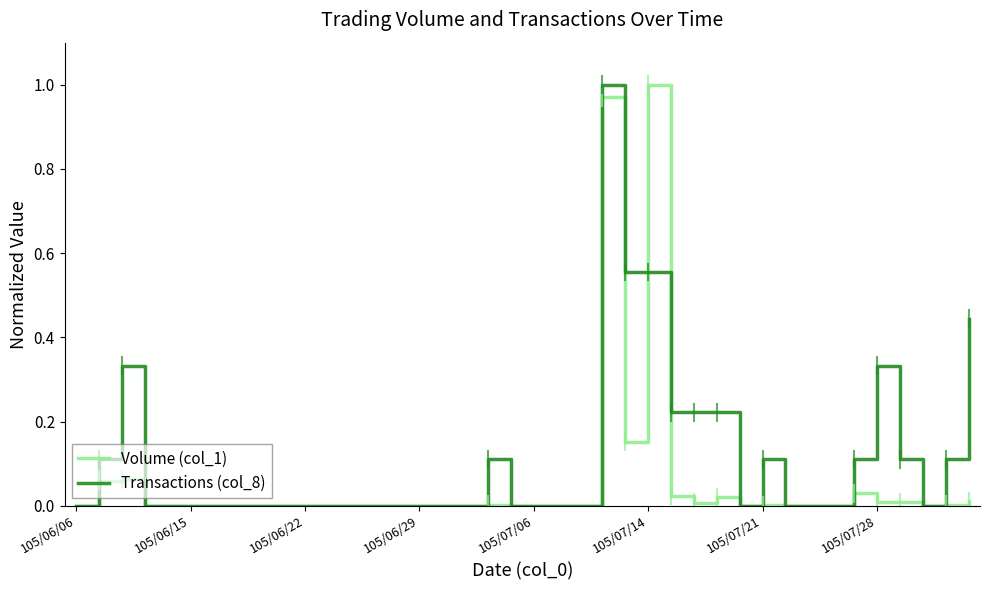

Which series has the largest total across all categories?

Transactions (col_8)